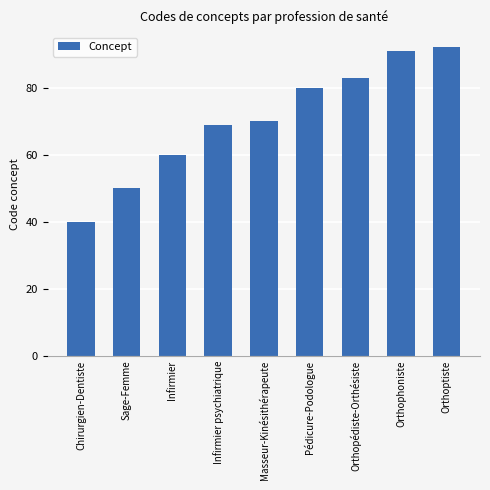

At which label is the value closest to 66?

Infirmier psychiatrique